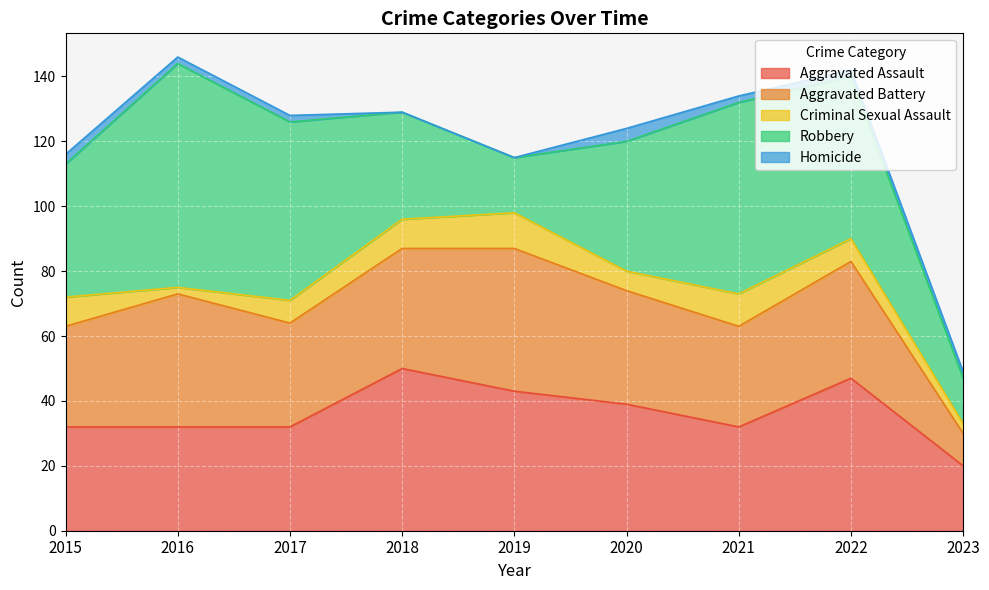

What is the minimum value for Aggravated Battery?

10